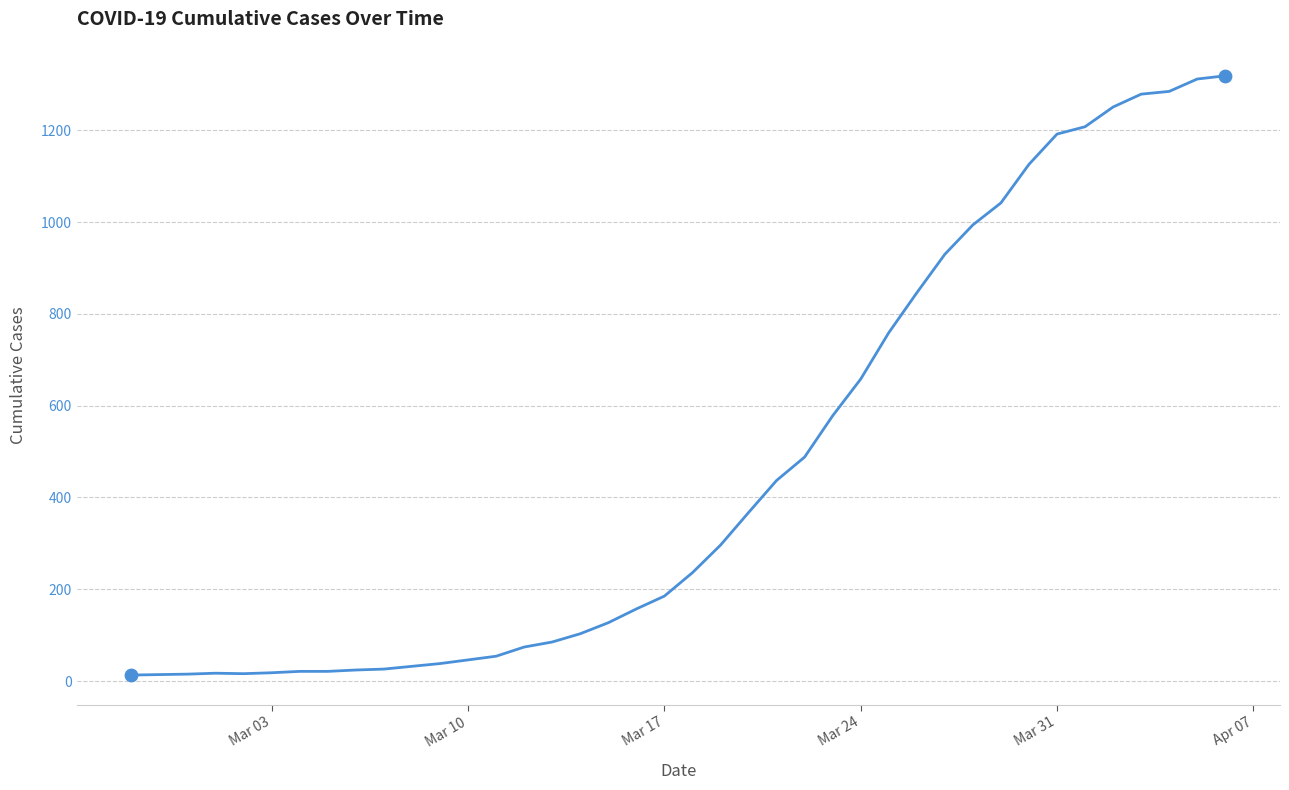

What is the maximum value shown in the chart?

1319